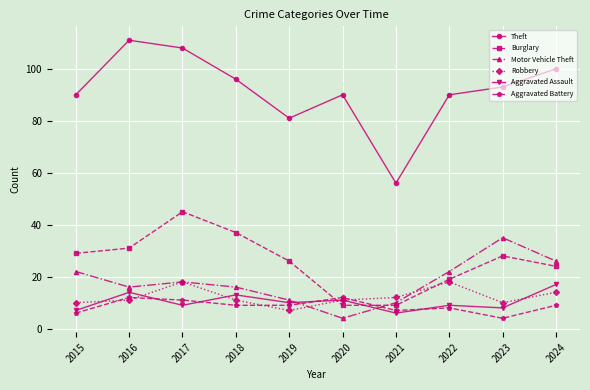

Read the Burglary value at 2023, to the nearest 10.

30